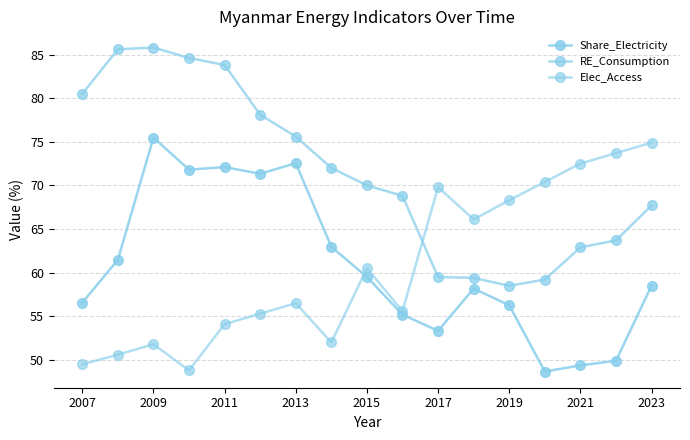

How many lines are shown in the chart?

3